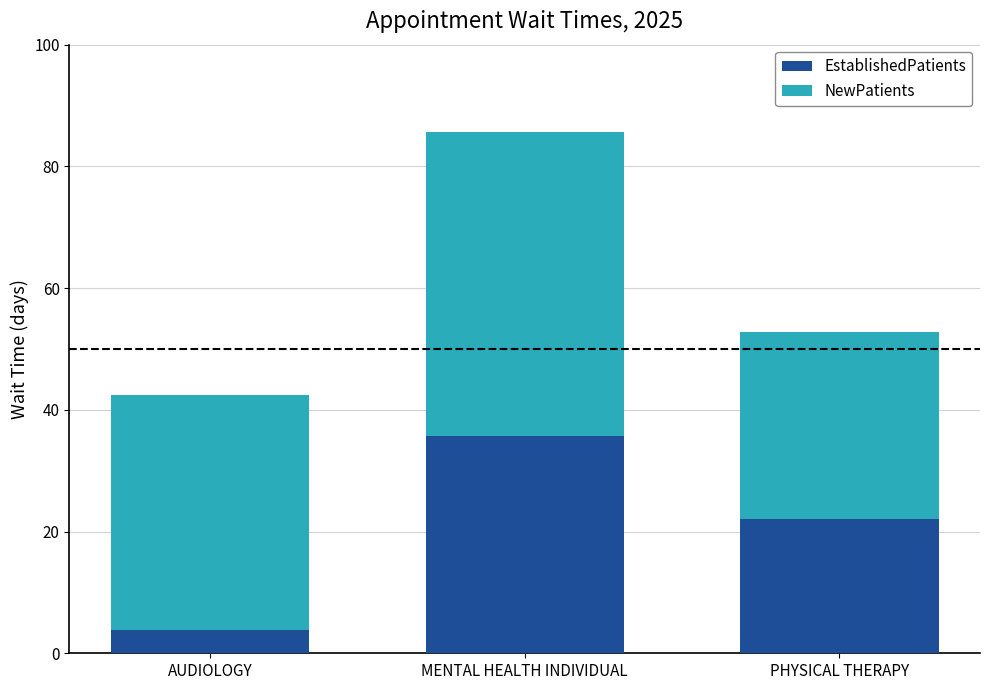

The value of EstablishedPatients at AUDIOLOGY is 3.8. True or false?

True